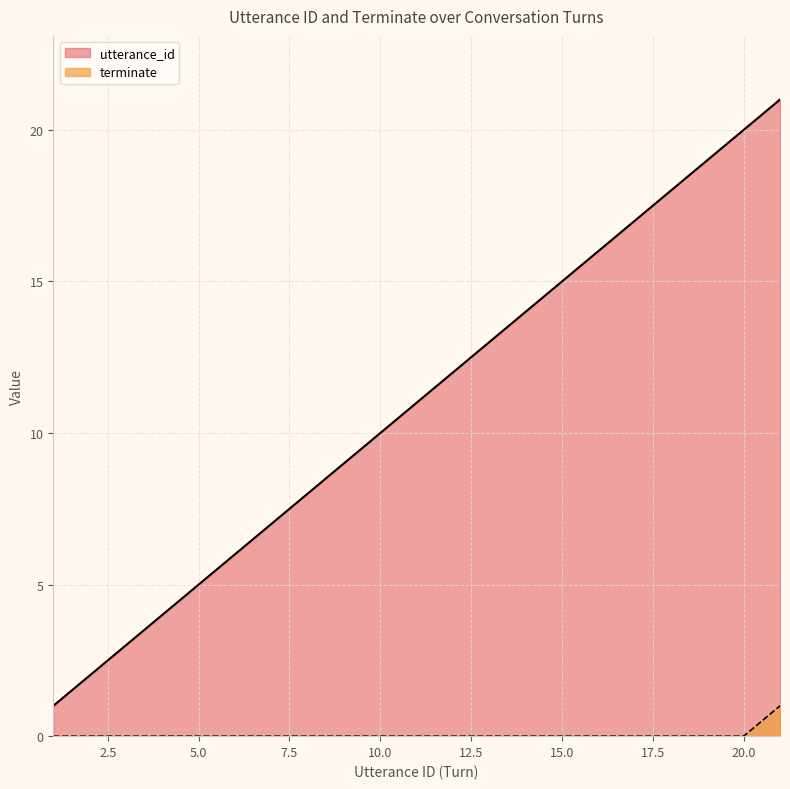

How many categories are shown in the chart?

21